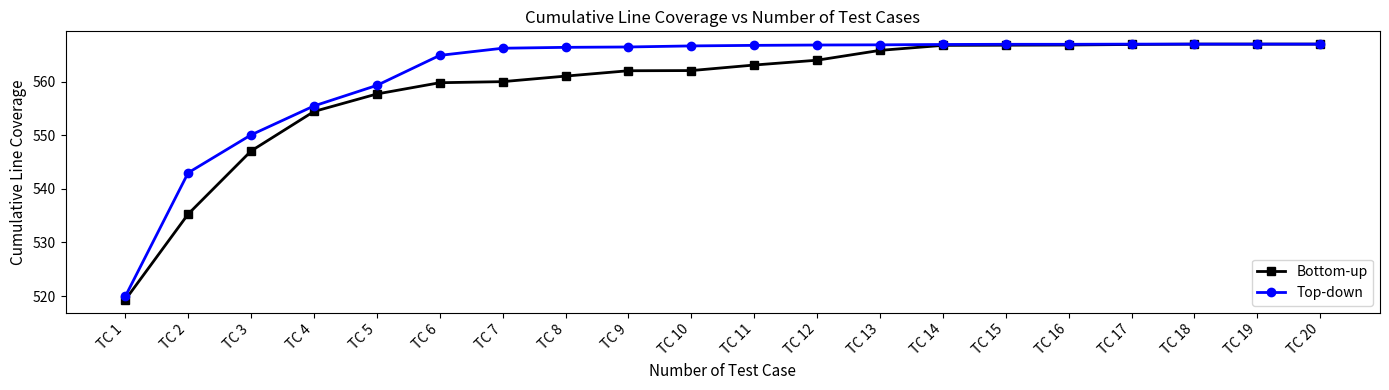

Is the value of Top-down at TC 8 greater than the value of Bottom-up at TC 10?

Yes